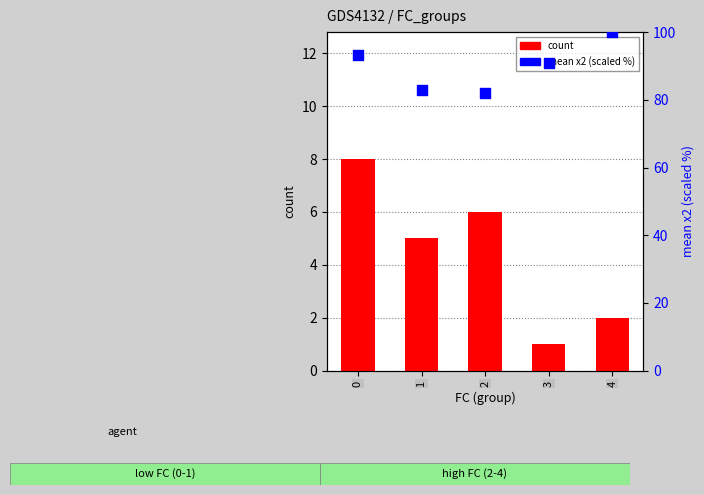

Which series contains the highest Y value?

mean x2 (scaled)